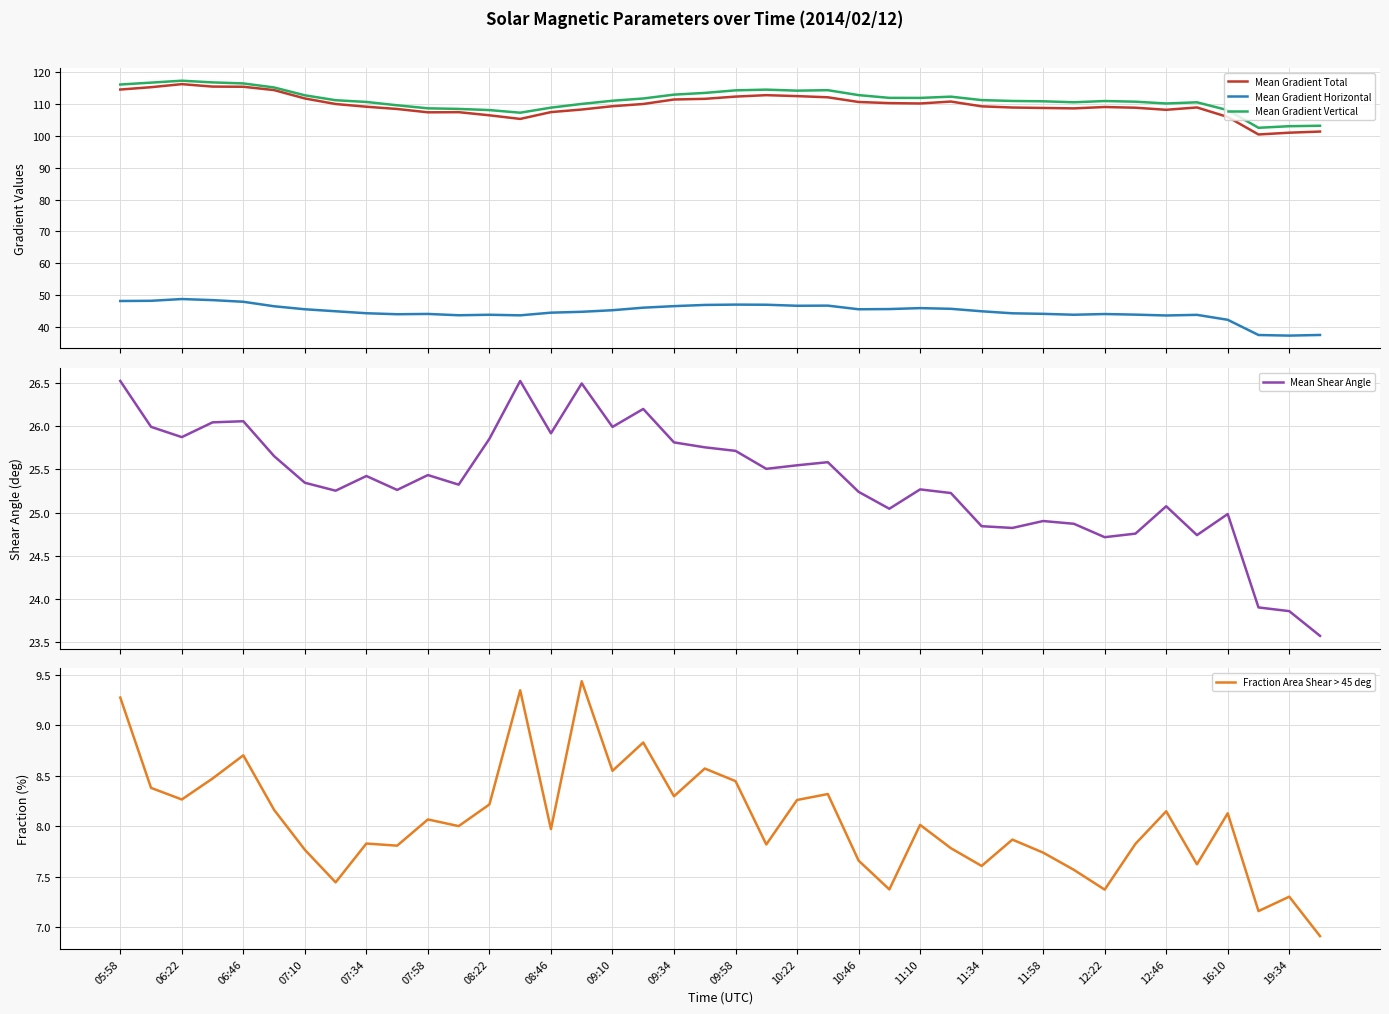

True or false: Mean Gradient Vertical and Mean Gradient Horizontal intersect in this chart.

False